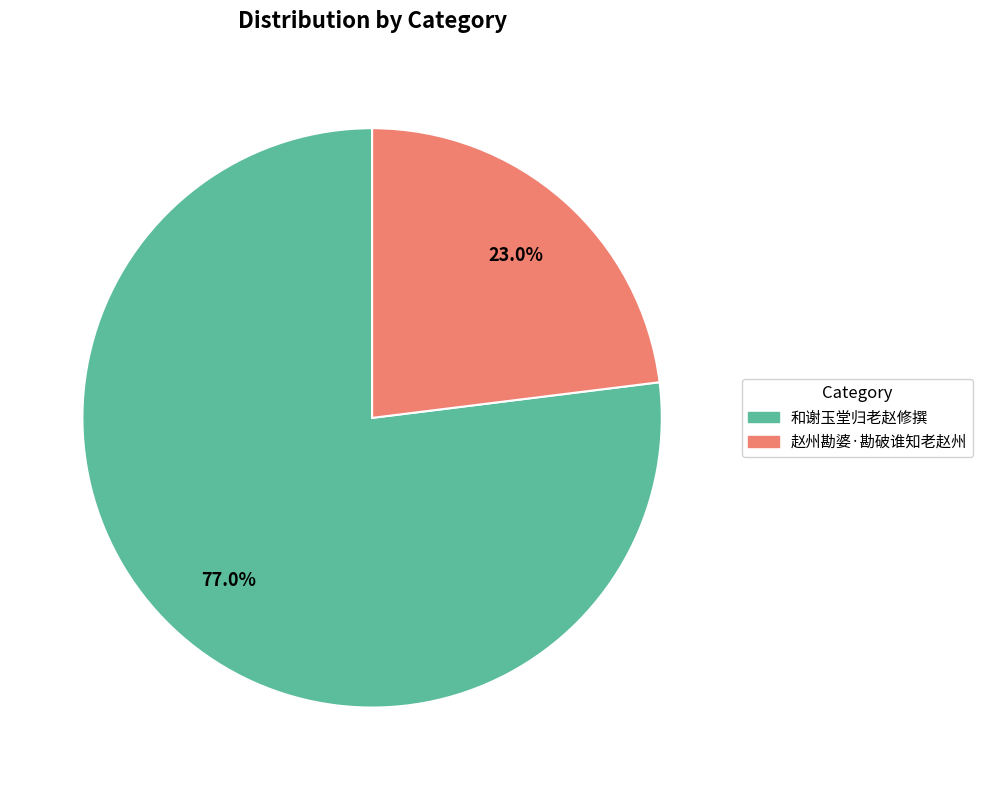

What is the ratio of the value at 赵州勘婆·勘破谁知老赵州 to the value at 和谢玉堂归老赵修撰?

0.3